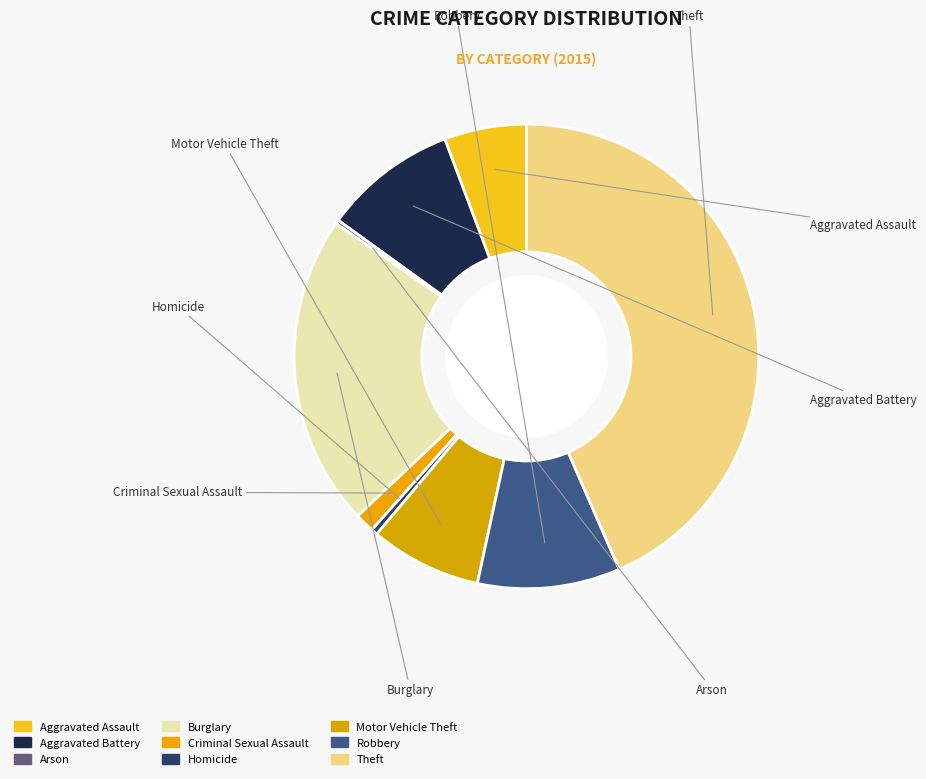

The Theft slice represents 52% of the pie. True or false?

False